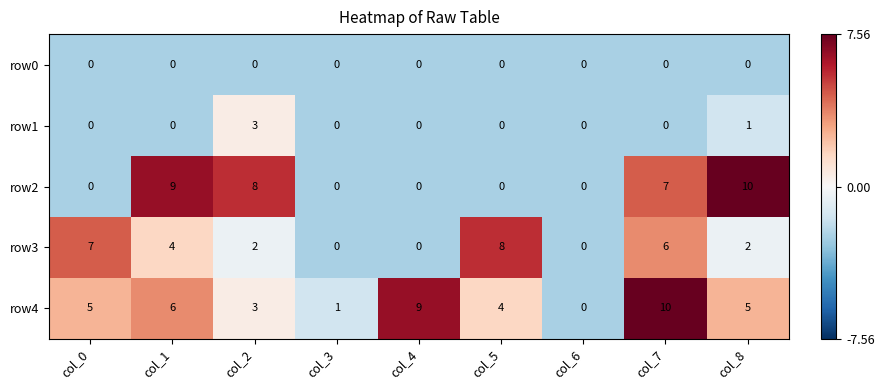

The row4 series shows 5 at col_6. True or false?

False